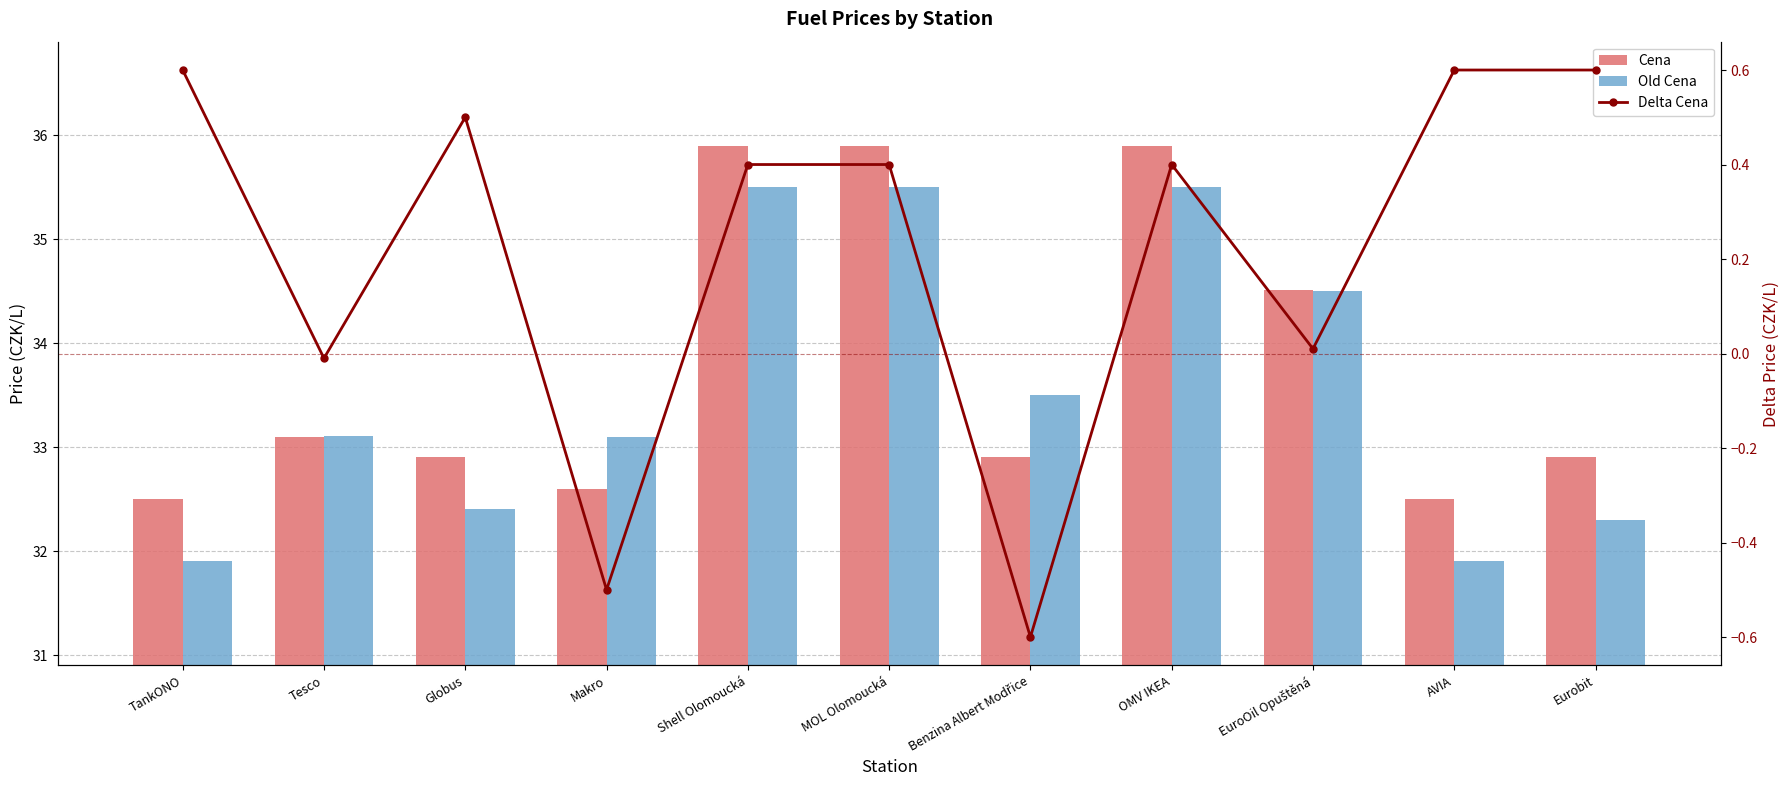

Where is Cena nearest to the value 34?

EuroOil Opuštěná